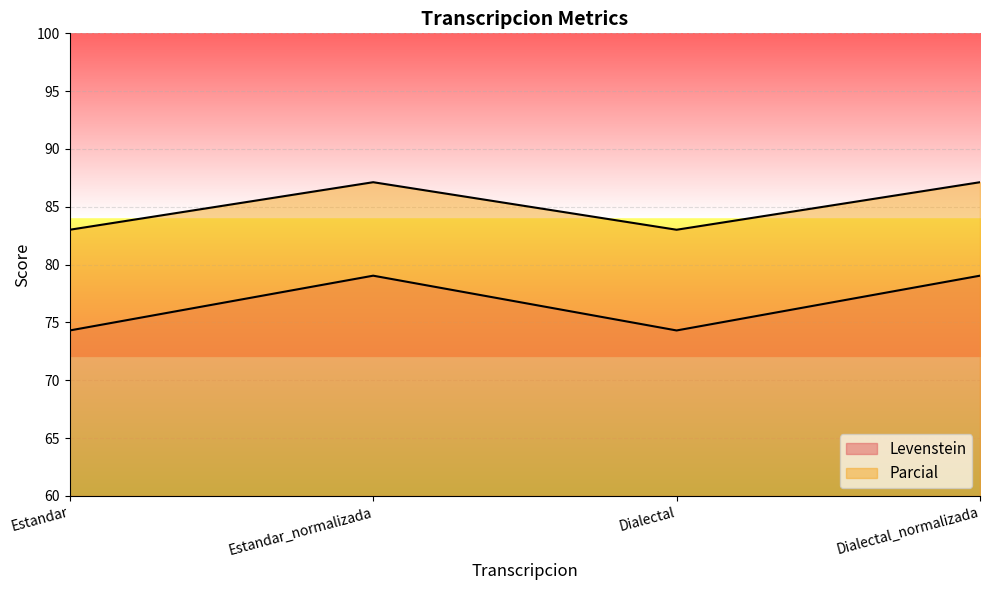

What is the sum of the Levenstein values at Dialectal_normalizada and Dialectal?

153.4